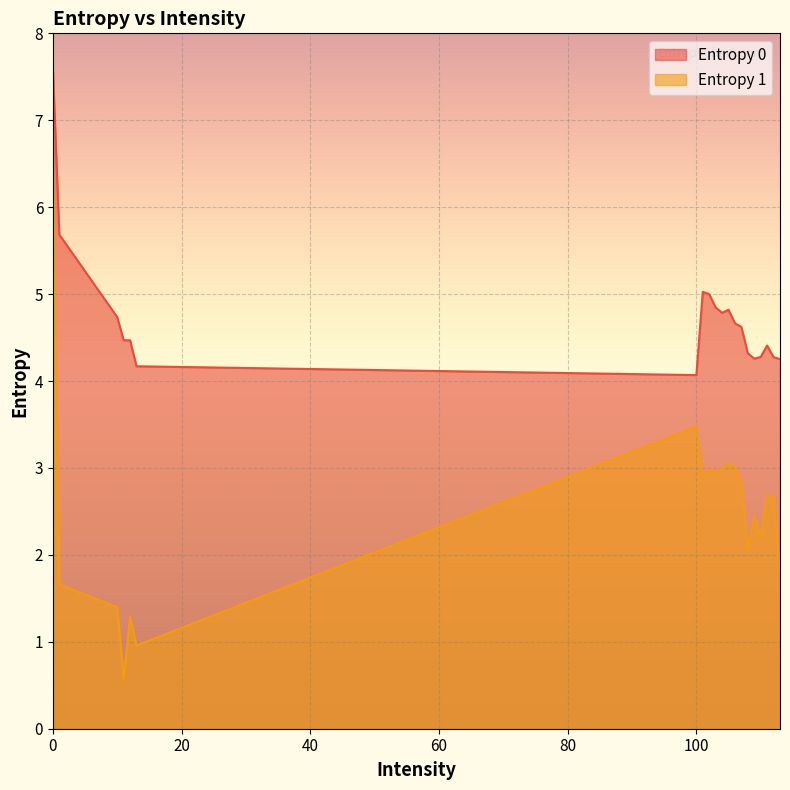

At which category does Entropy 1 reach its first local valley?

11